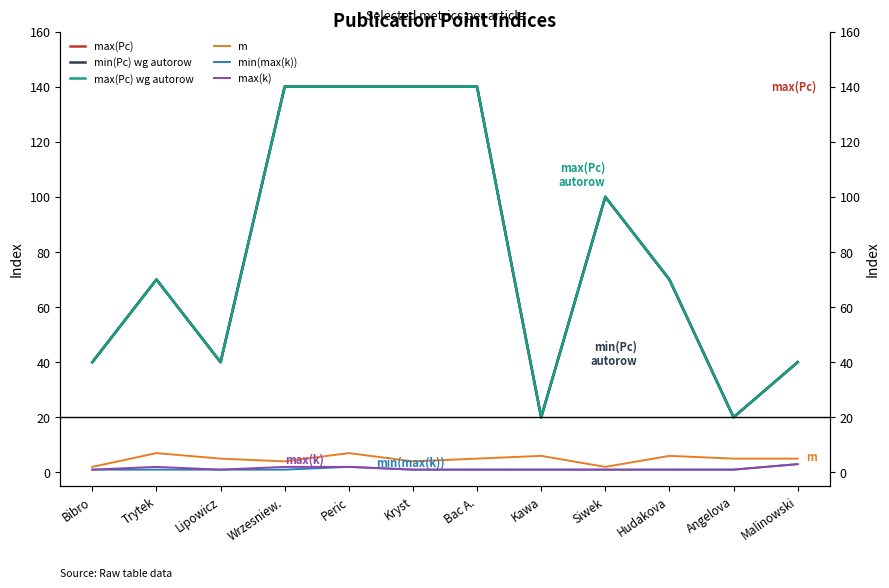

The value of max(k) at Angelova is 1. True or false?

True